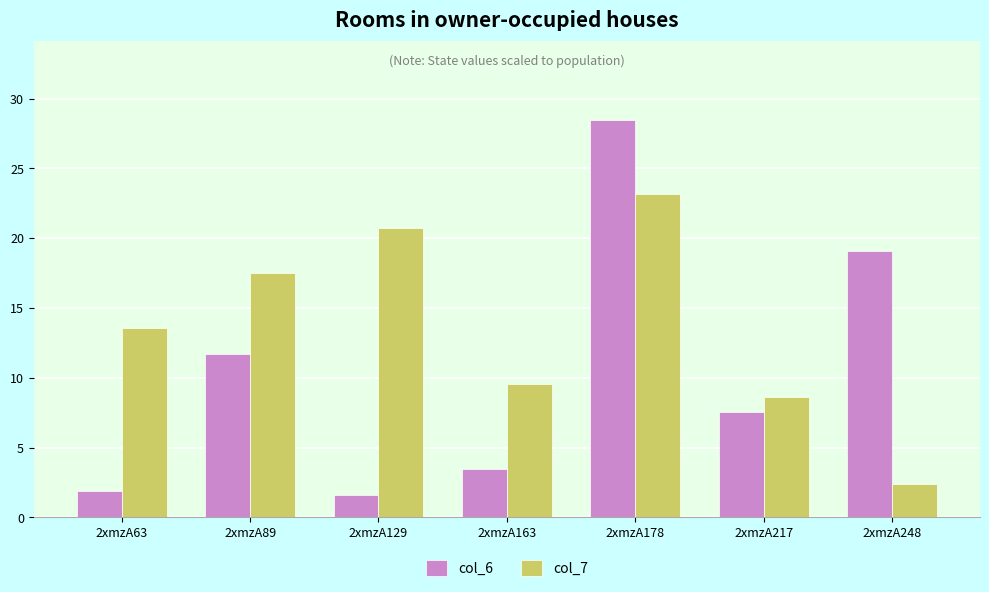

Between 2xmzA178 and 2xmzA248, which series saw the biggest shift?

col_7